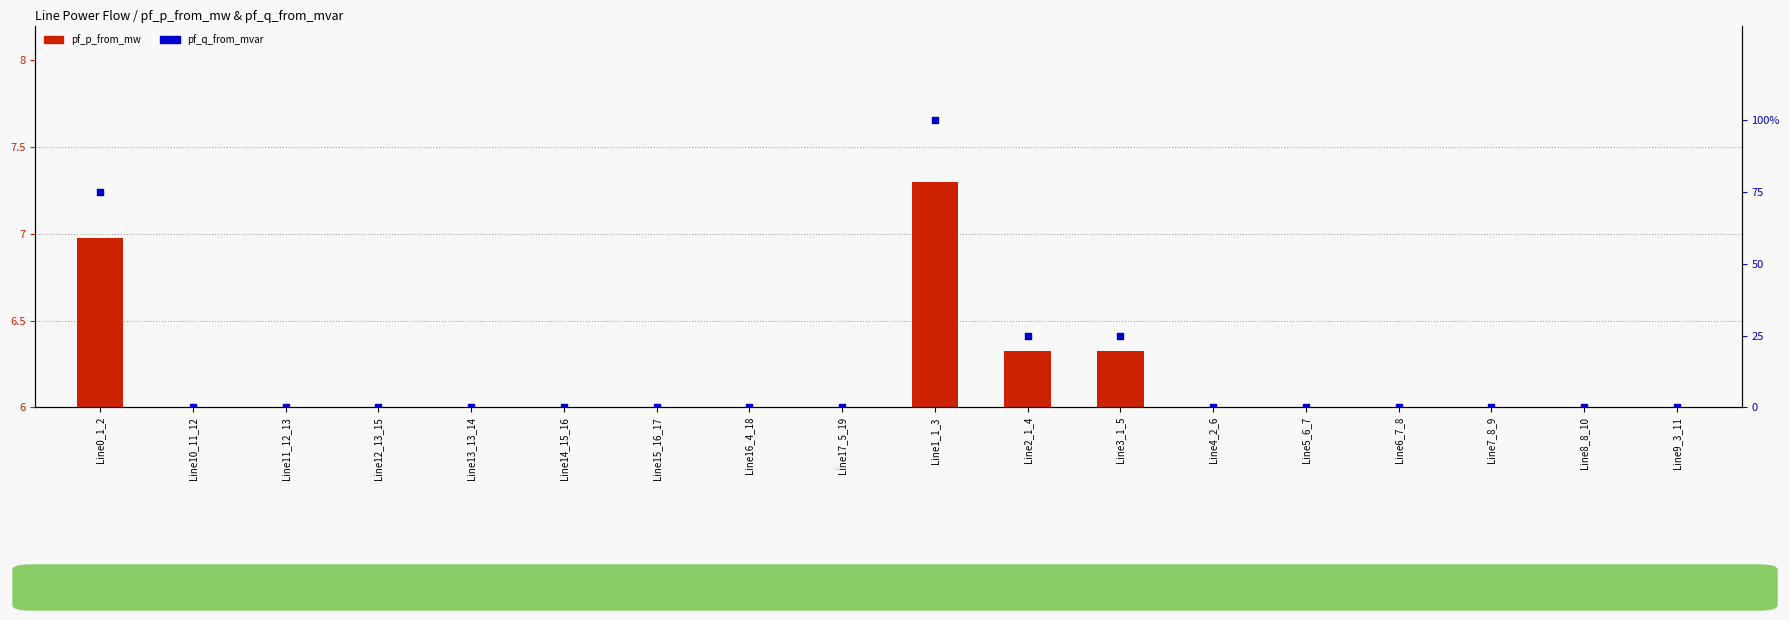

What are all the series names shown in the legend?

pf_p_from_mw, pf_q_from_mvar